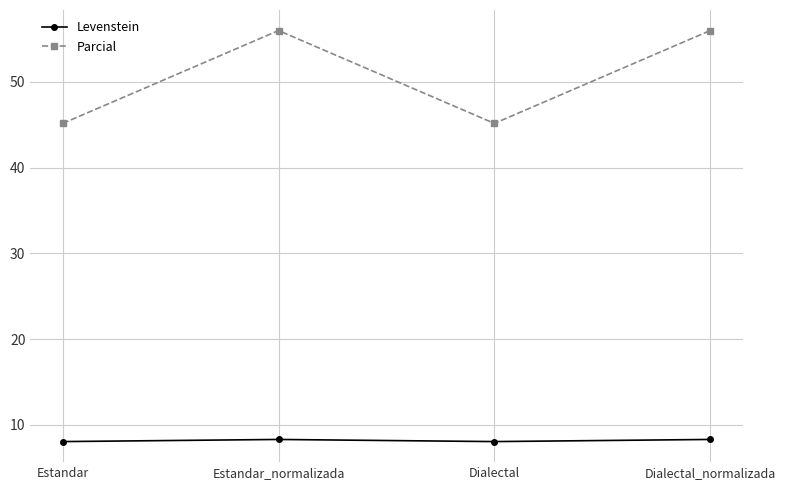

Where is the first local maximum for Parcial?

Estandar_normalizada